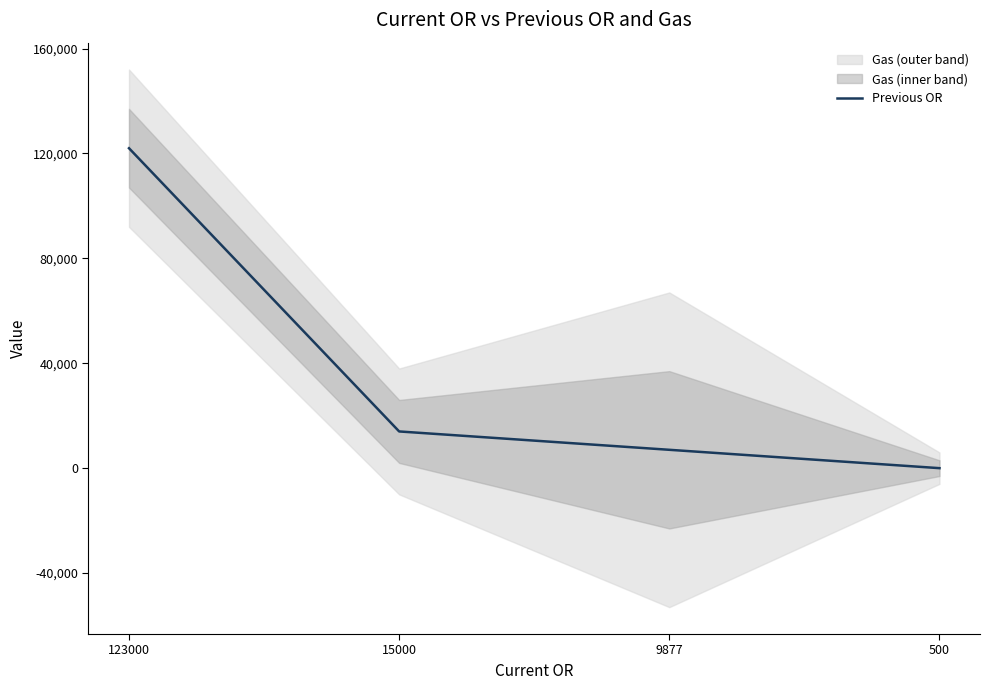

What is the difference between the maximum and minimum values?

122000